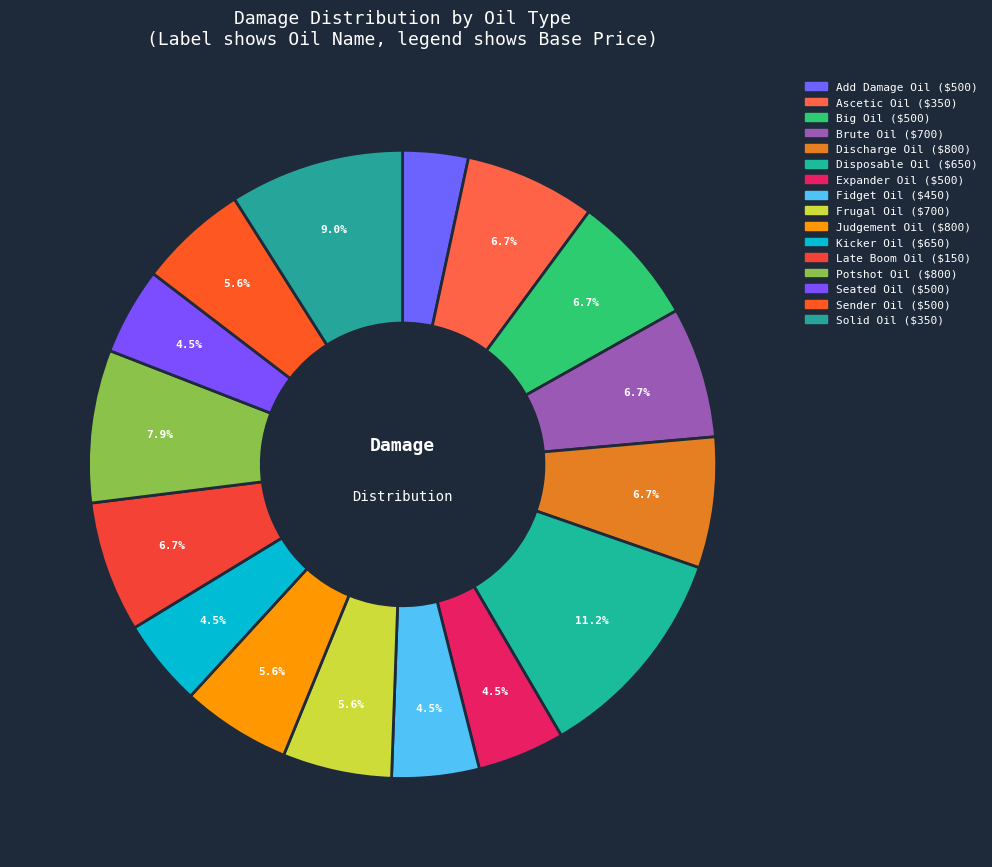

What percentage do Sender Oil and Kicker Oil together represent?

10.1%